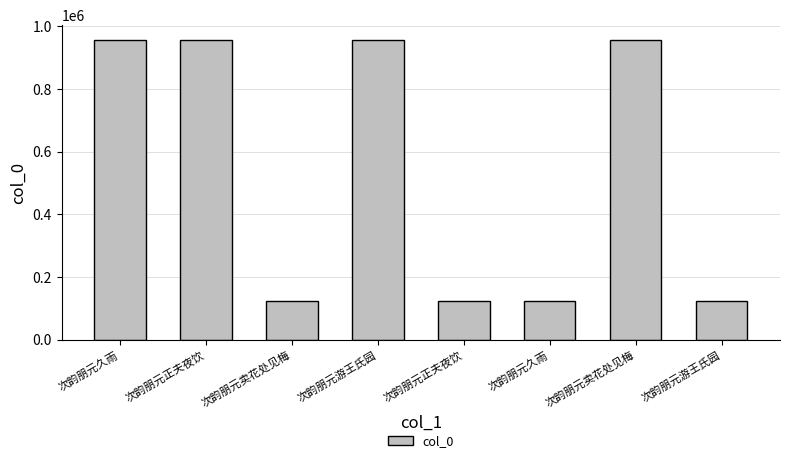

How many data points does each series have?

8